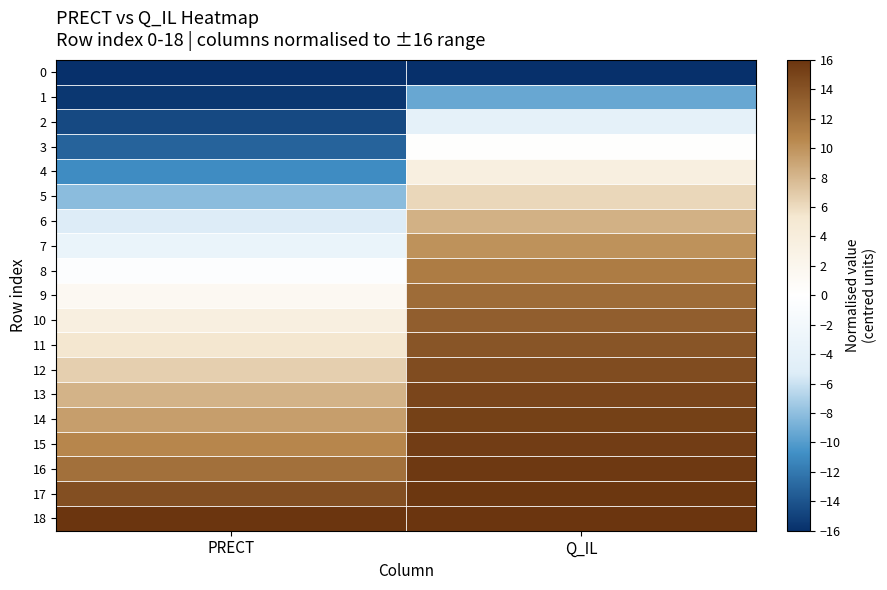

Reading left to right, transcribe all the data shown in this chart.

0: PRECT=-16.0	Q_IL=-16.0
1: PRECT=-15.6	Q_IL=-9.3
2: PRECT=-14.6	Q_IL=-4.0
3: PRECT=-13.1	Q_IL=0.2
4: PRECT=-10.9	Q_IL=3.6
5: PRECT=-8.1	Q_IL=6.2
6: PRECT=-5.4	Q_IL=8.3
7: PRECT=-3.2	Q_IL=10.0
8: PRECT=-0.5	Q_IL=11.4
9: PRECT=1.4	Q_IL=12.4
10: PRECT=3.6	Q_IL=13.3
11: PRECT=5.3	Q_IL=13.9
12: PRECT=6.6	Q_IL=14.5
13: PRECT=8.2	Q_IL=14.9
14: PRECT=9.4	Q_IL=15.2
15: PRECT=10.7	Q_IL=15.5
16: PRECT=12.1	Q_IL=15.7
17: PRECT=14.3	Q_IL=15.9
18: PRECT=16.0	Q_IL=16.0